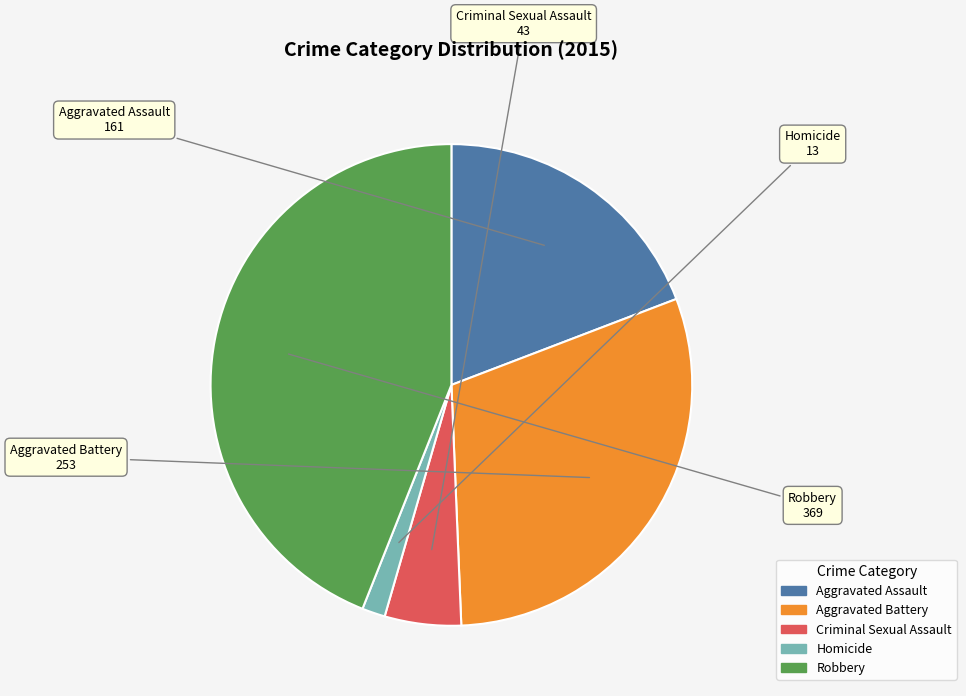

Does Homicide represent more than half of the total?

No